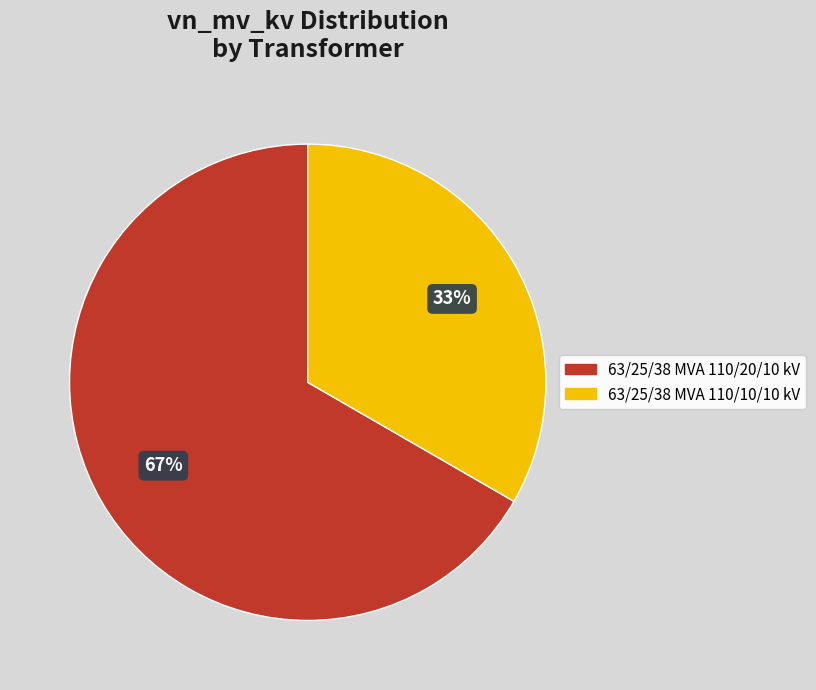

Is it true that 63/25/38 MVA 110/20/10 kV is 55% of the pie?

False